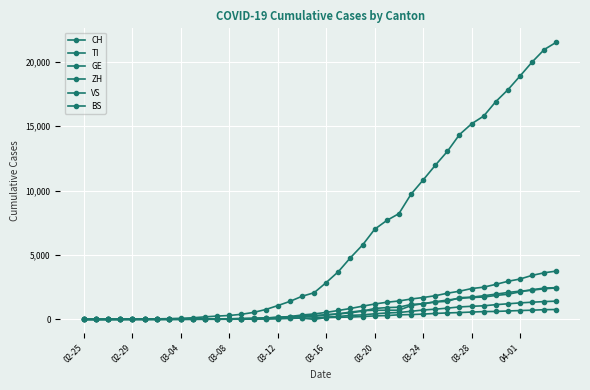

How many lines are shown in the chart?

6